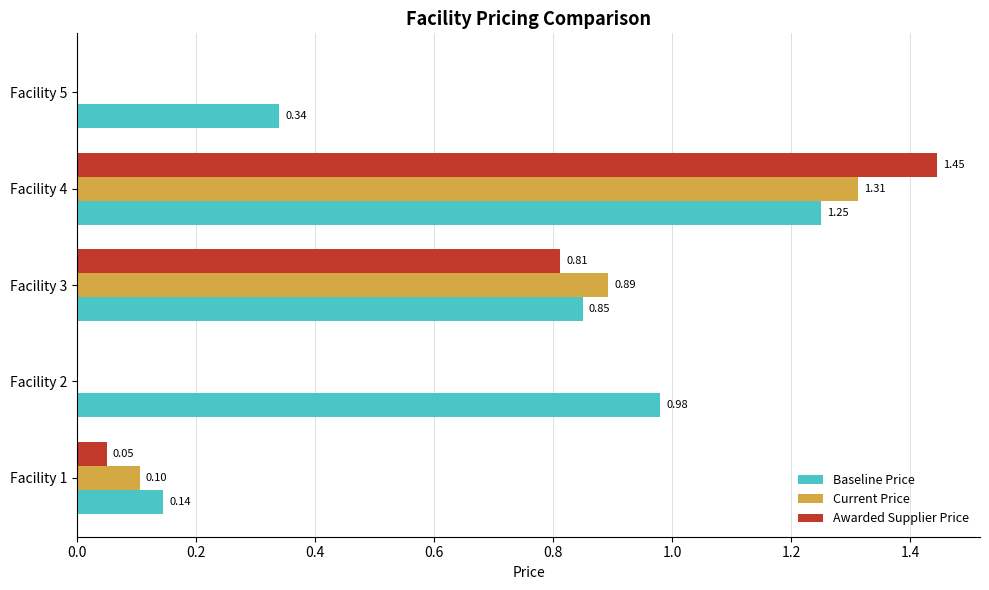

What is the sum of all Awarded Supplier Price values?

2.3